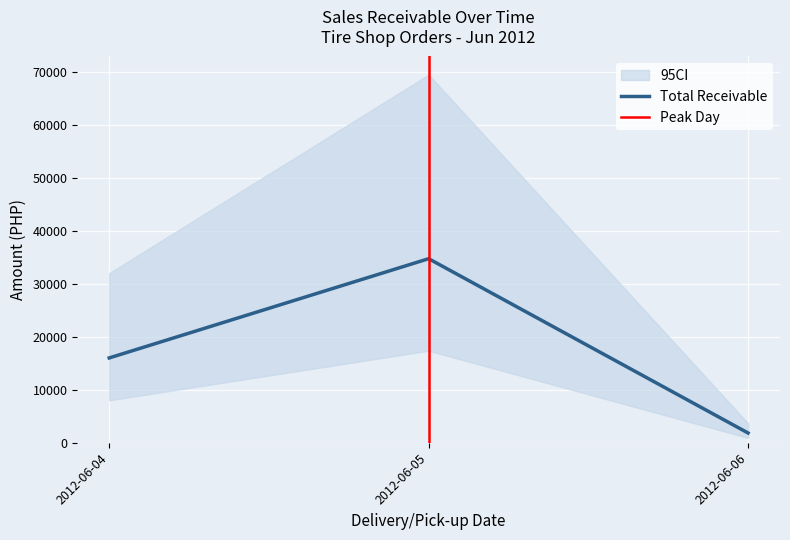

What is the minimum value for Total Receivable?

1840